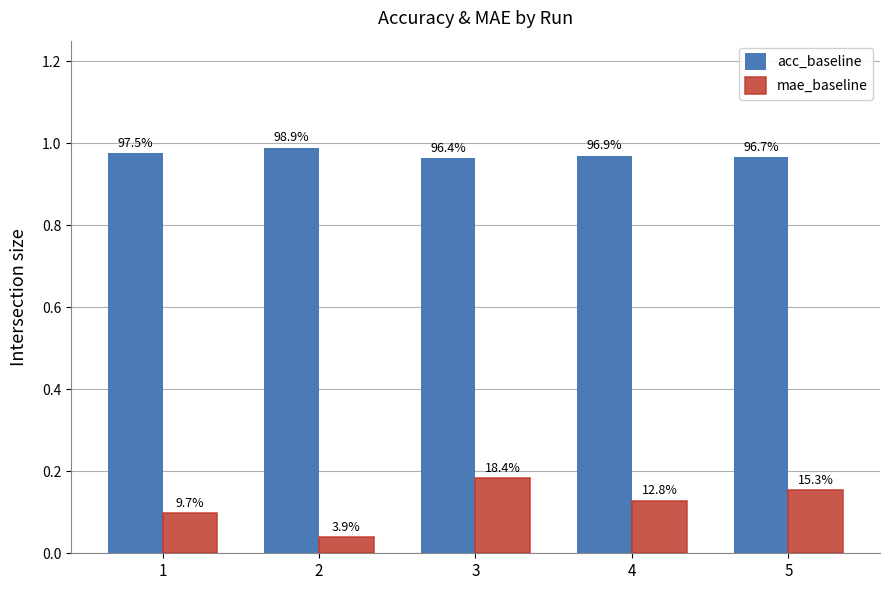

Reading left to right, extract all data points from this chart.

acc_baseline: 1=1.0	2=1.0	3=1.0	4=1.0	5=1.0
mae_baseline: 1=0.1	2=0.0	3=0.2	4=0.1	5=0.2